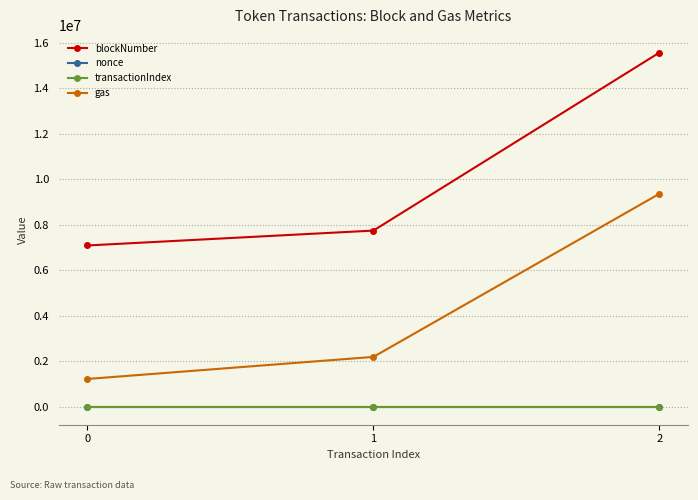

The value of gas at 2 is 9368305. True or false?

True